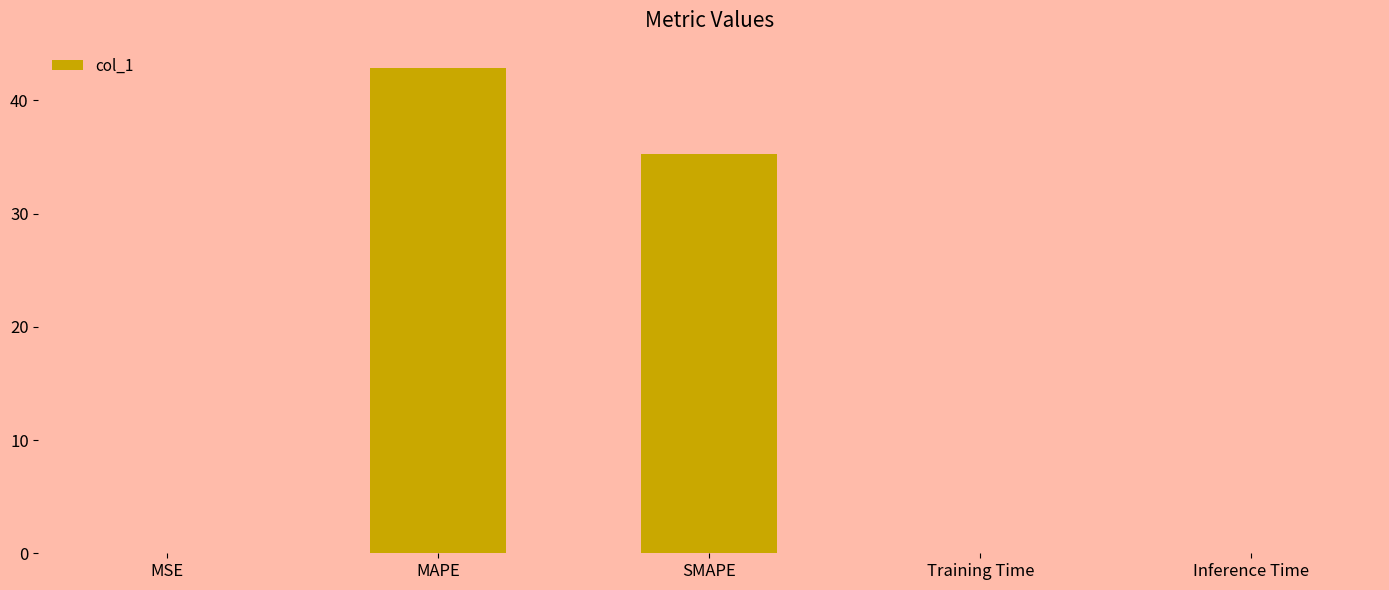

What is the maximum value shown in the chart?

42.9